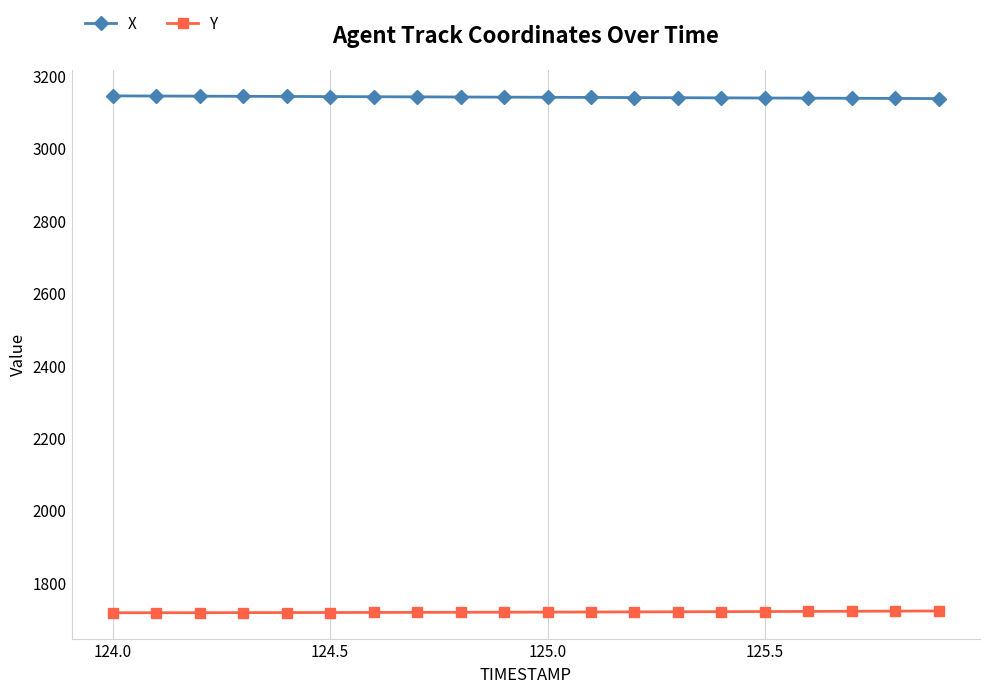

At how many categories does at least one series exceed 1746?

20